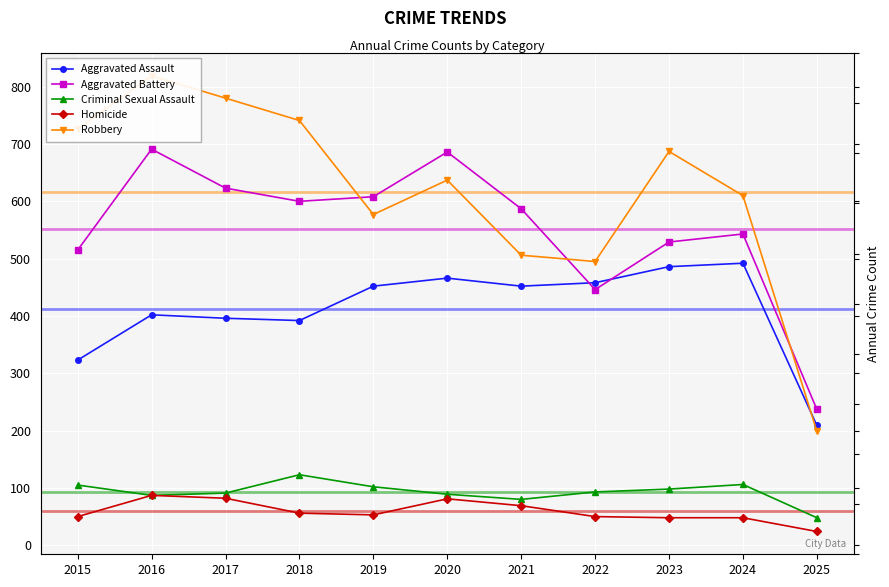

What is the value of the Criminal Sexual Assault point at the 11th from the left?

48